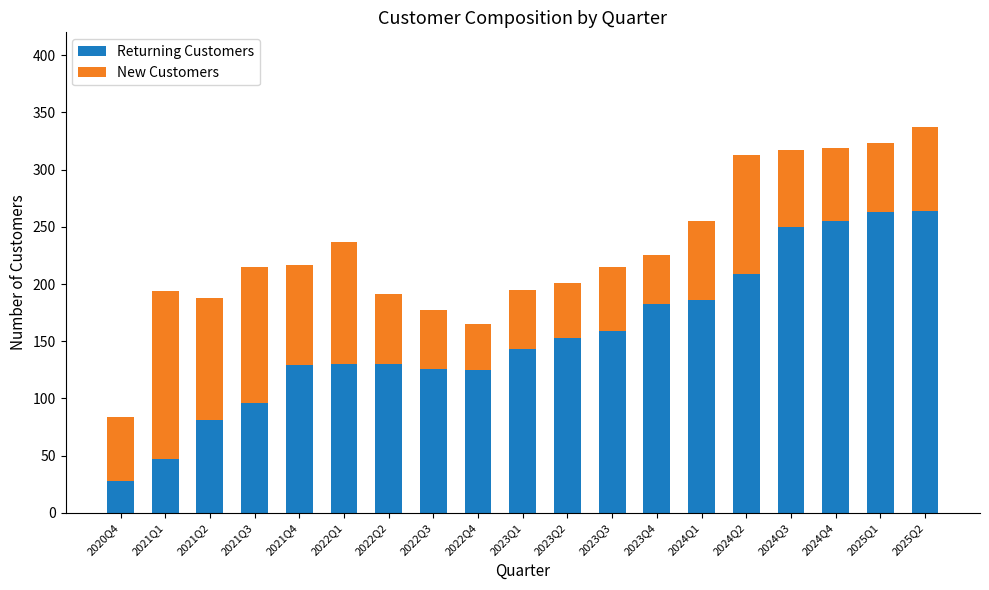

What is the total value across all series at 2023Q3?

215